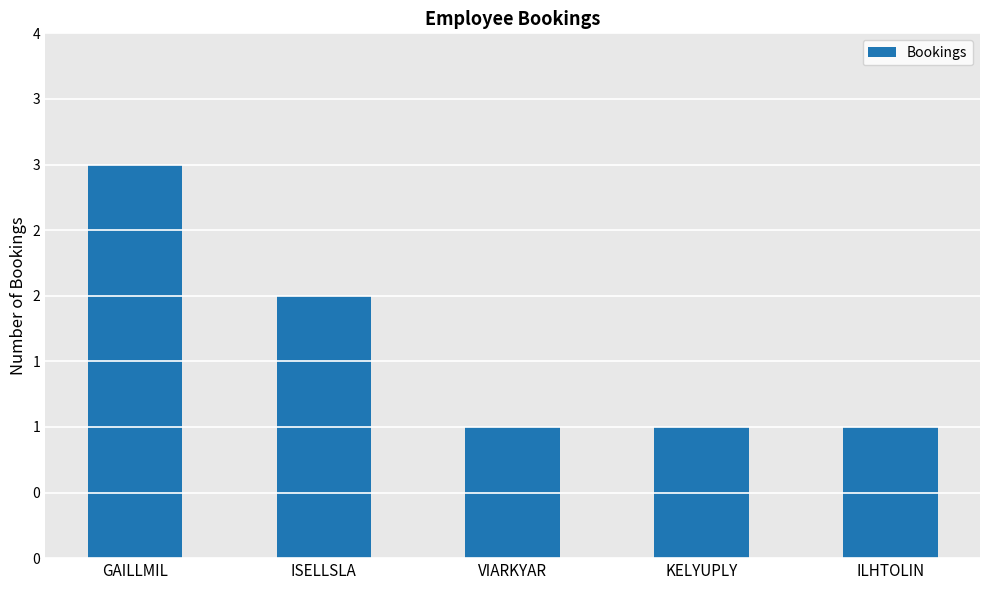

Rank the categories by value from highest to lowest.

GAILLMIL, ISELLSLA, VIARKYAR, KELYUPLY, ILHTOLIN